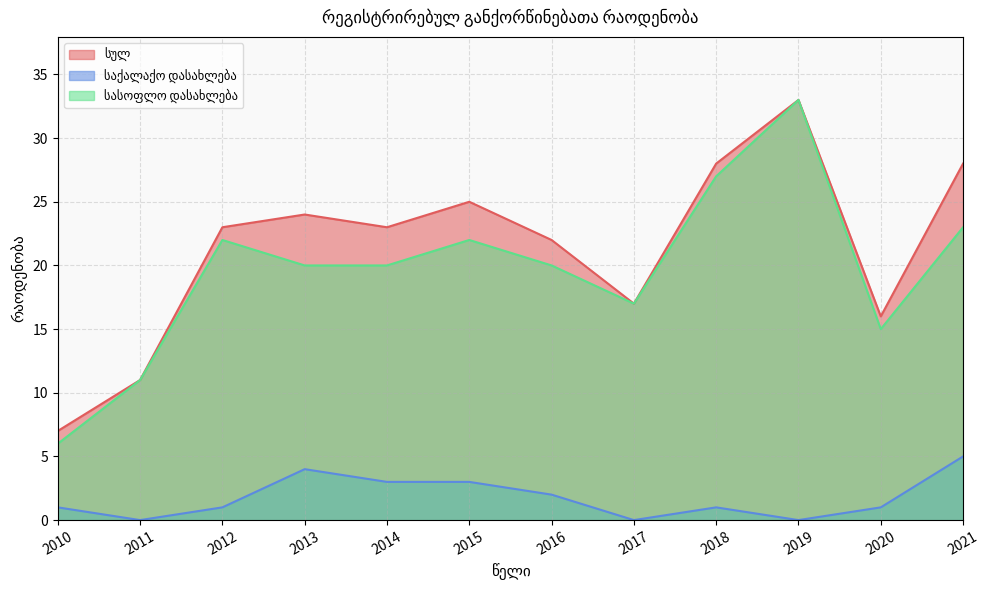

What are all the series names shown in the legend?

სულ, საქალაქო დასახლება, სასოფლო დასახლება